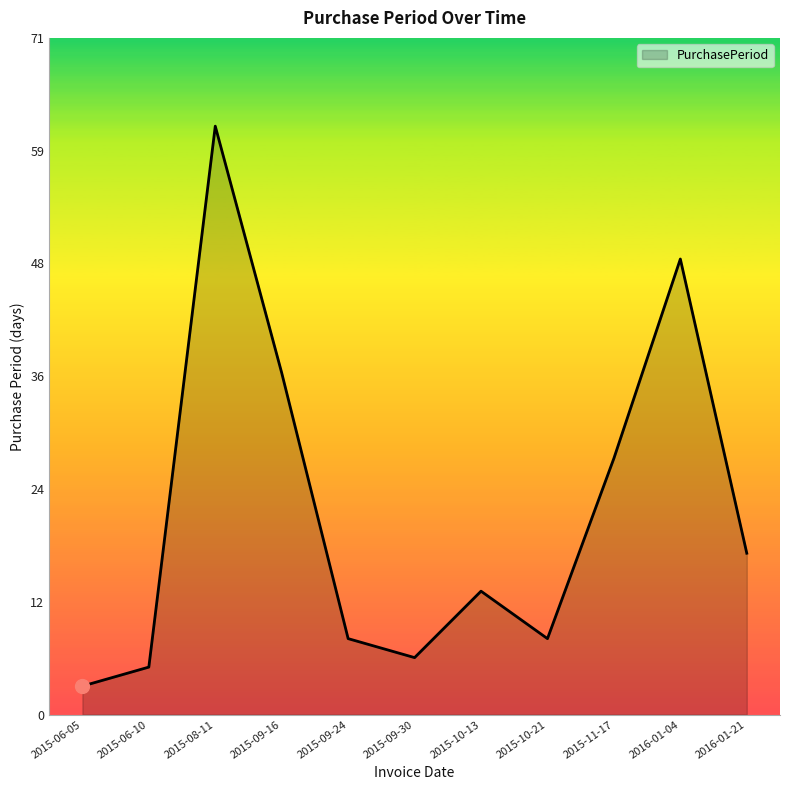

The chart shows a value of 5 at 2015-06-10. True or false?

True